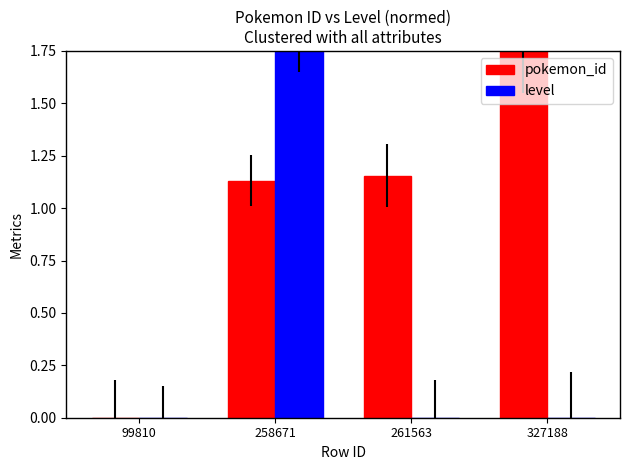

True or false: level has a value of 1.2 at 99810.

False